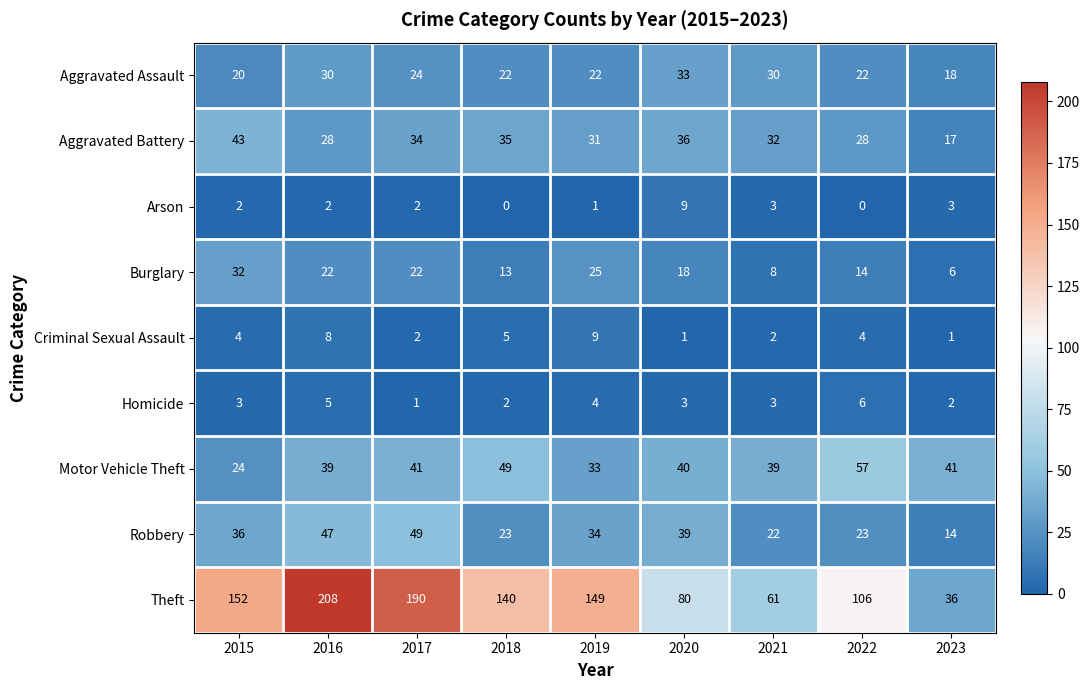

What is the difference between the highest and lowest values at 2016?

206